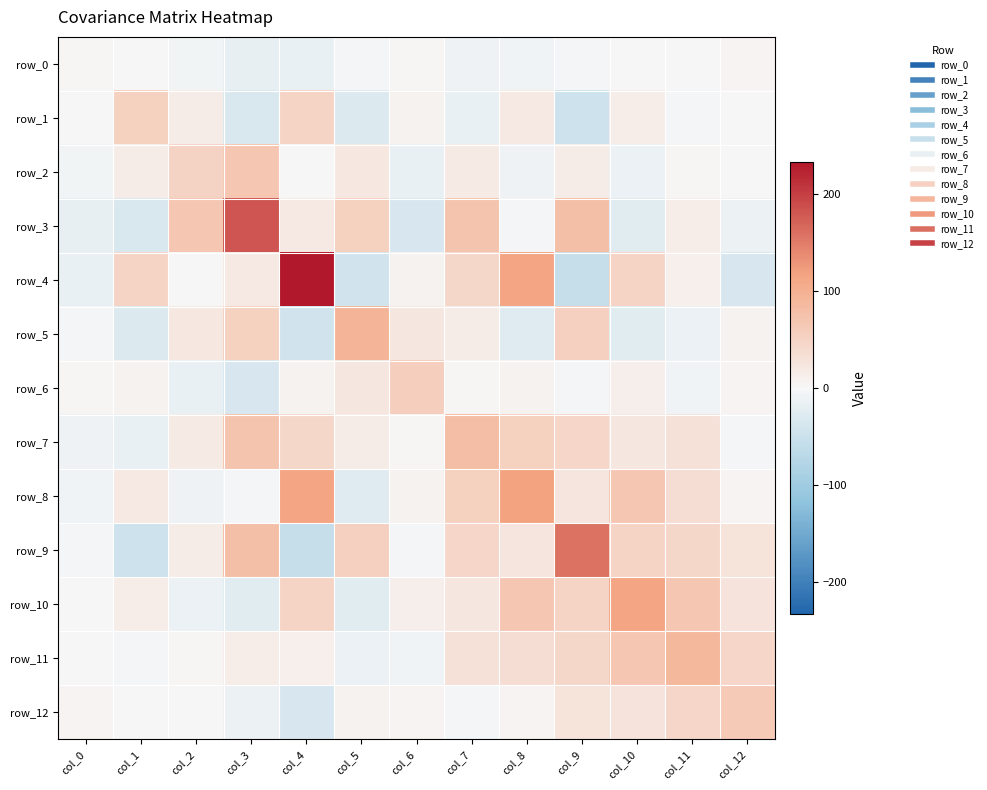

What is the spread (max minus min) of values at col_4?

290.5